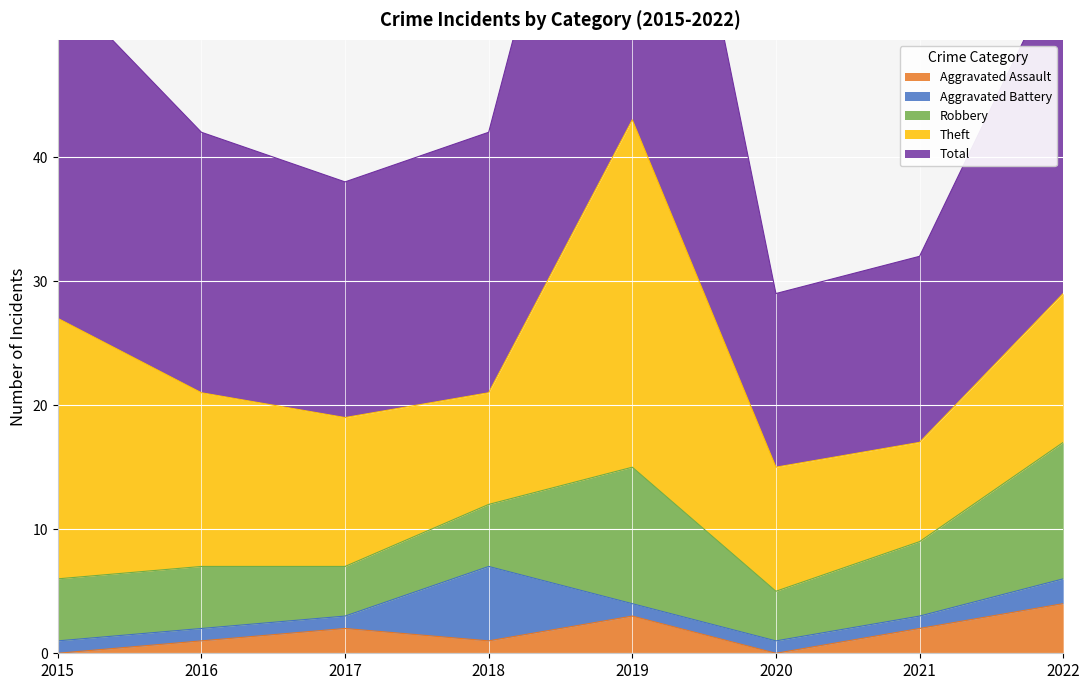

Reading left to right, what are all the values shown in this chart?

Aggravated Assault: 2015=0	2016=1	2017=2	2018=1	2019=3	2020=0	2021=2	2022=4
Aggravated Battery: 2015=1	2016=1	2017=1	2018=6	2019=1	2020=1	2021=1	2022=2
Robbery: 2015=5	2016=5	2017=4	2018=5	2019=11	2020=4	2021=6	2022=11
Theft: 2015=21	2016=14	2017=12	2018=9	2019=28	2020=10	2021=8	2022=12
Total: 2015=27	2016=21	2017=19	2018=21	2019=43	2020=14	2021=15	2022=27